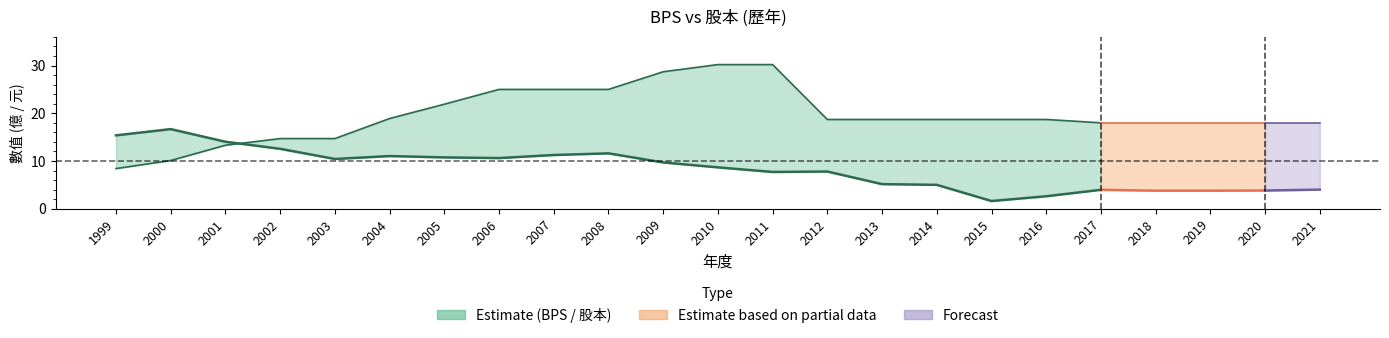

The BPS series shows 16.7 at 2000. True or false?

True